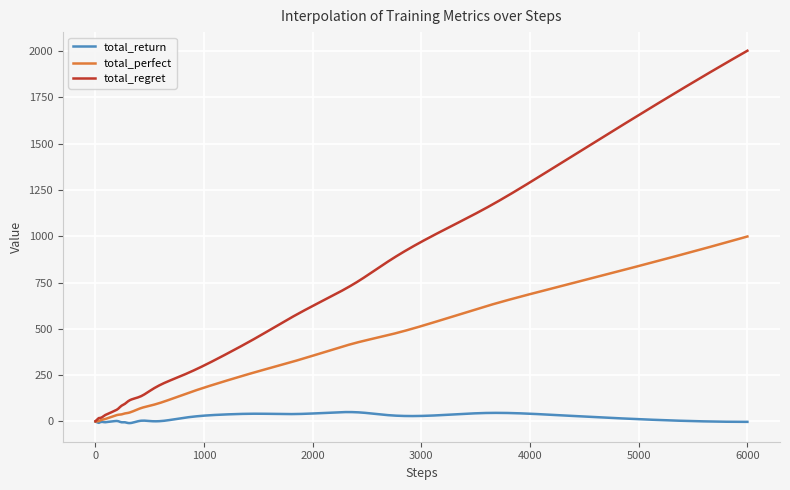

What is the difference between the maximum and minimum values in the total_perfect series?

999.0